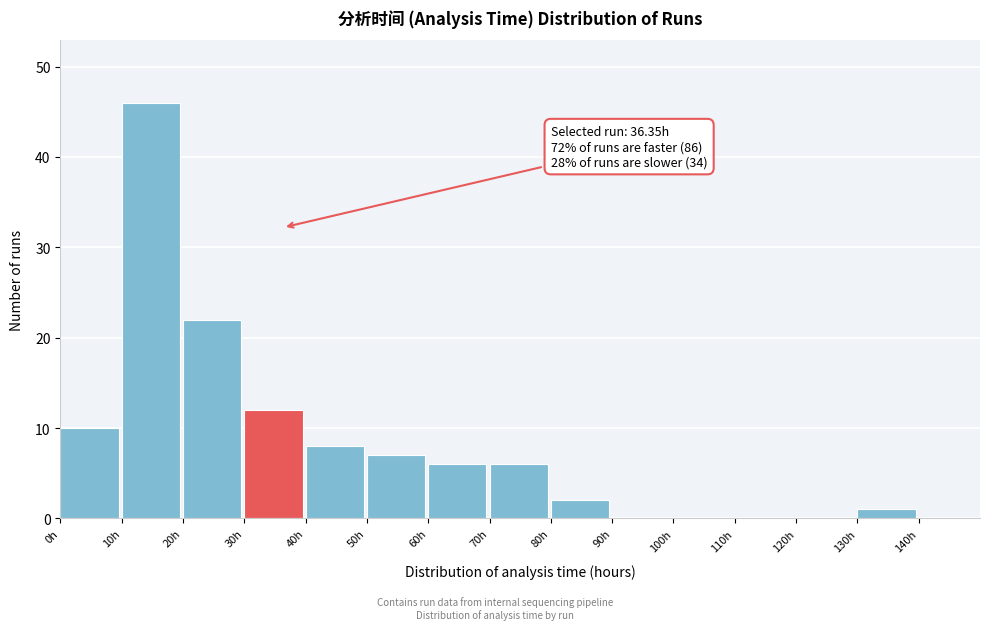

Over which range of the x-axis is the bar tallest?

10 to 20